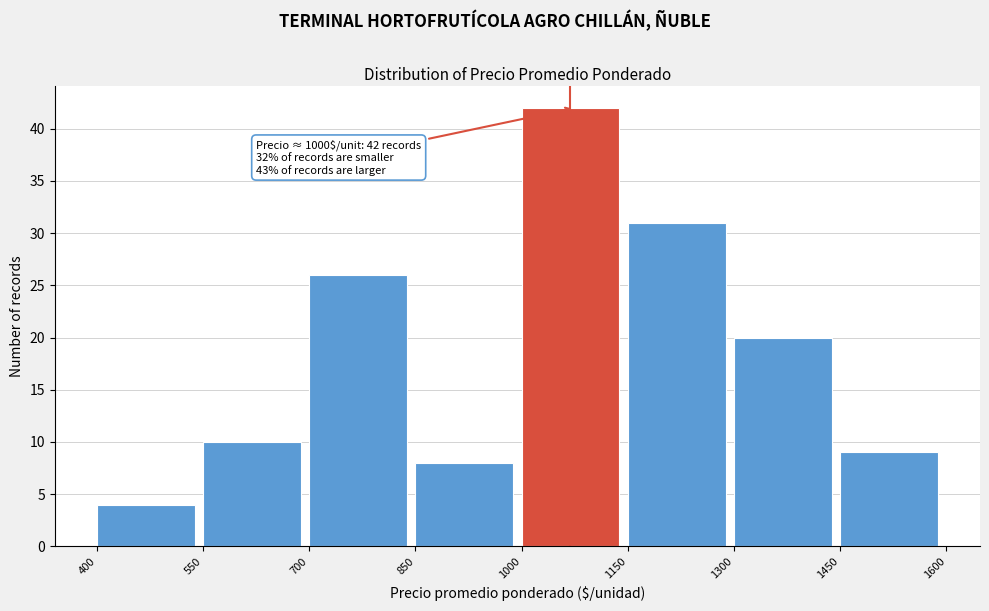

Which range on the x-axis has the tallest bar?

1000 to 1150